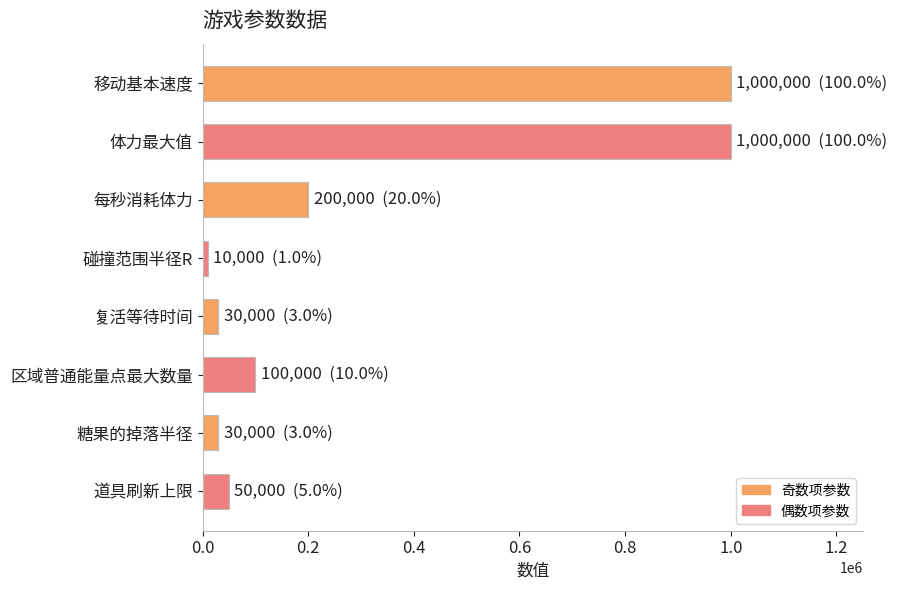

Reading top to bottom, transcribe all the data shown in this chart.

移动基本速度=1000000	体力最大值=1000000	每秒消耗体力=200000	碰撞范围半径R=10000	复活等待时间=30000	区域普通能量点最大数量=100000	糖果的掉落半径=30000	道具刷新上限=50000